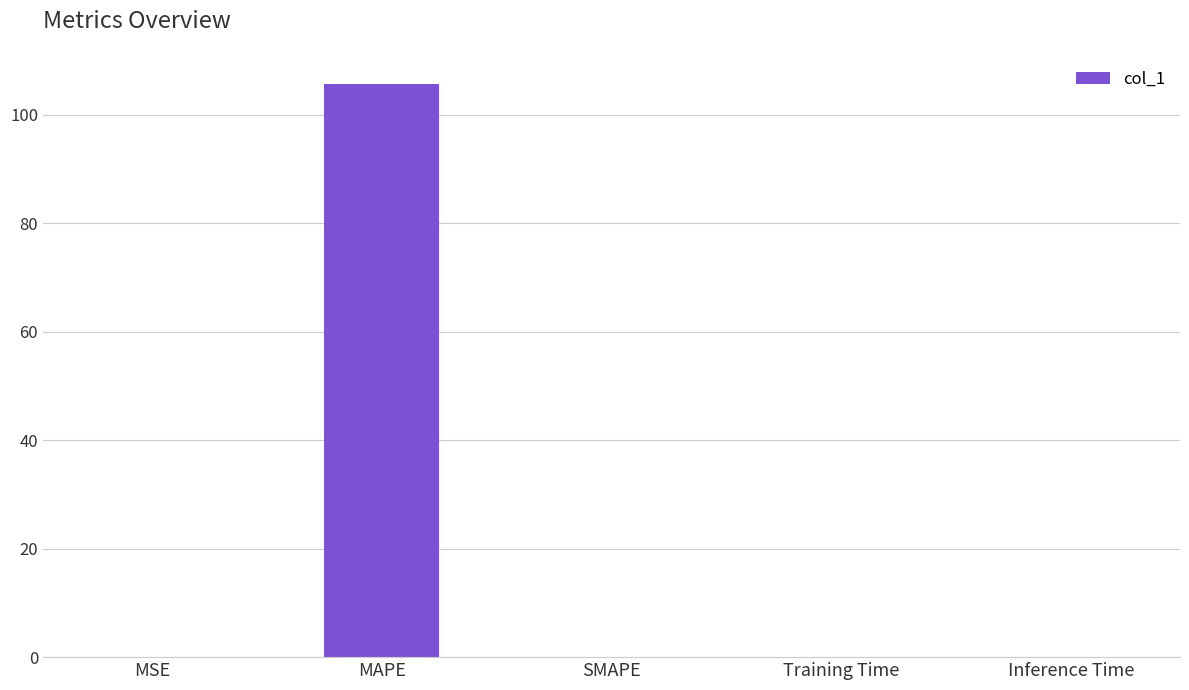

Which category has the highest value across all series?

MAPE